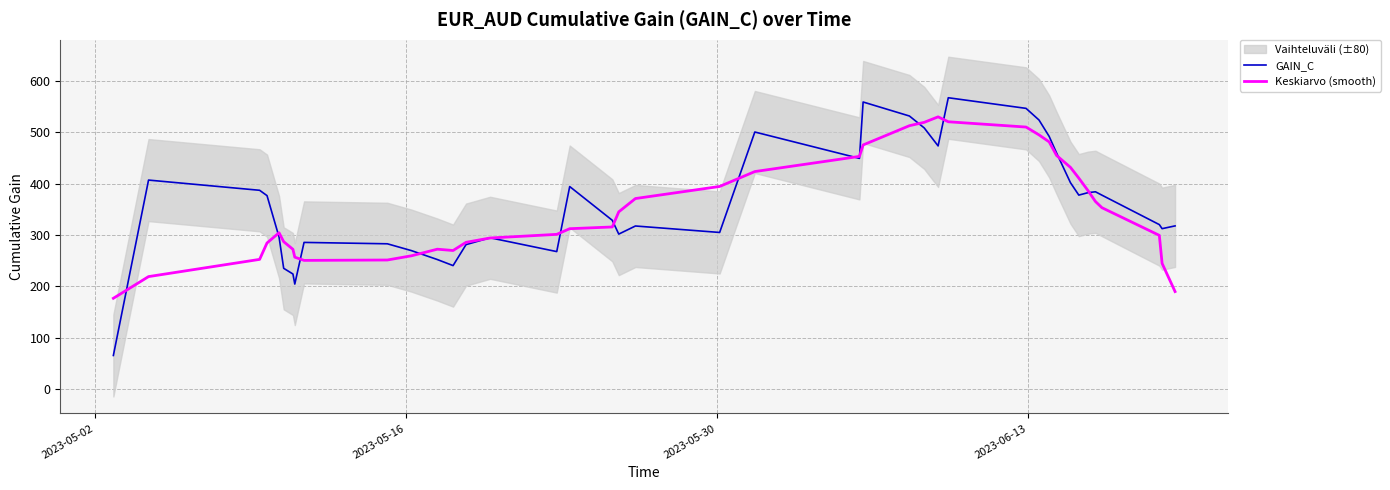

Between which two adjacent categories do Keskiarvo (smooth) and GAIN_C first intersect?

2023-05-02 and 2023-05-16